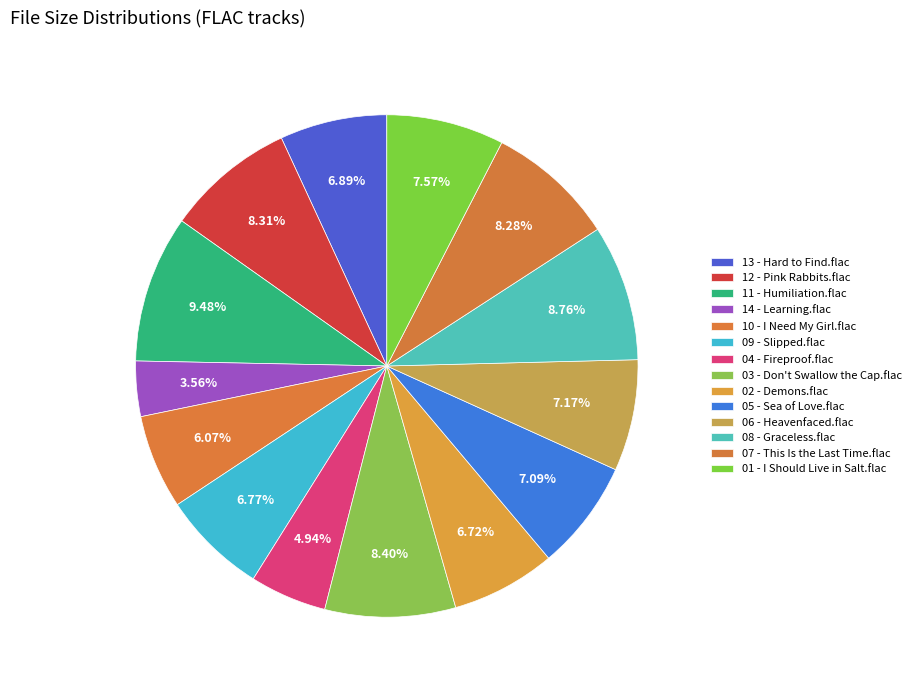

Between 05 - Sea of Love.flac and 01 - I Should Live in Salt.flac, which is larger?

01 - I Should Live in Salt.flac